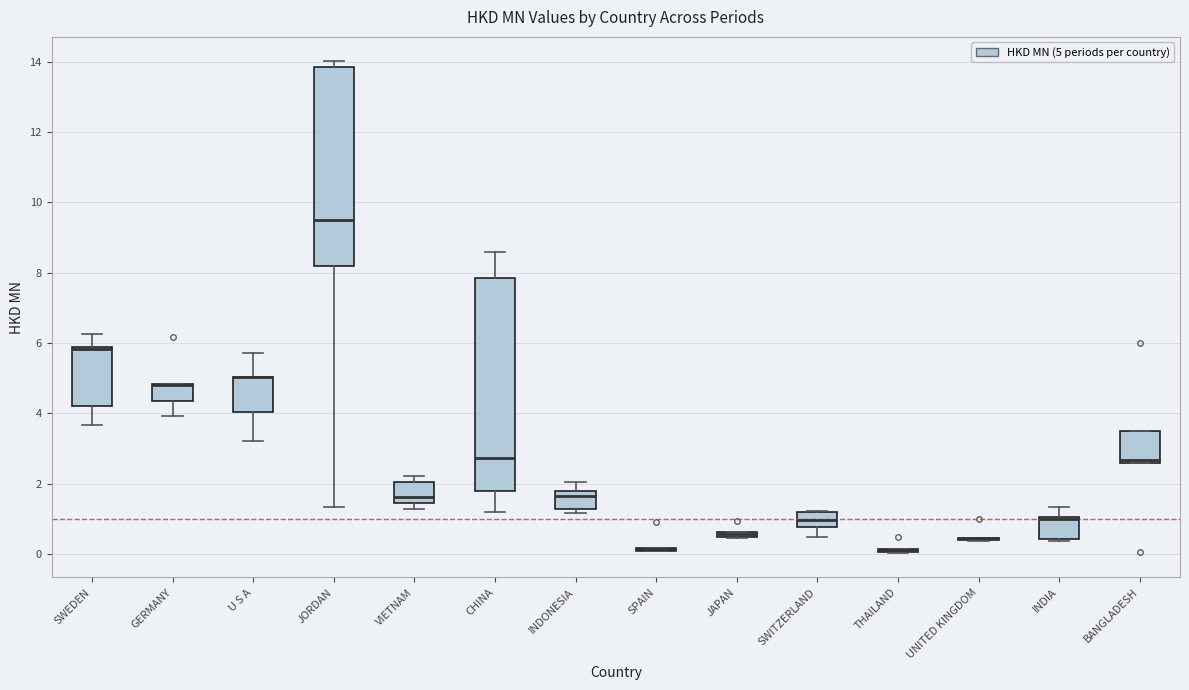

Comparing the boxes themselves (not the whiskers), which one is the tallest?

CHINA